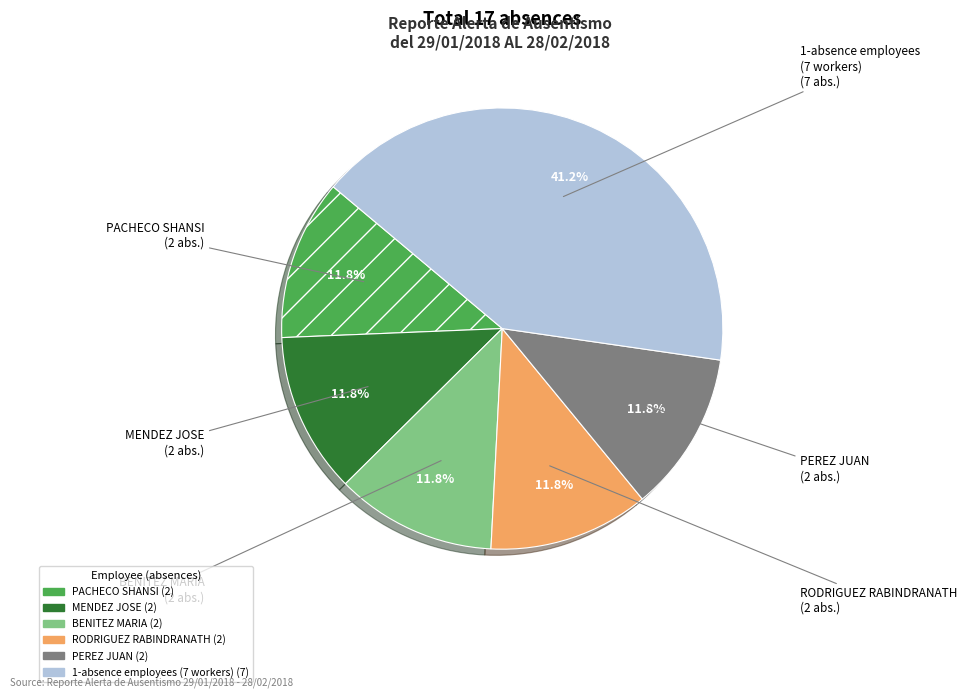

Does any single category account for the majority?

No